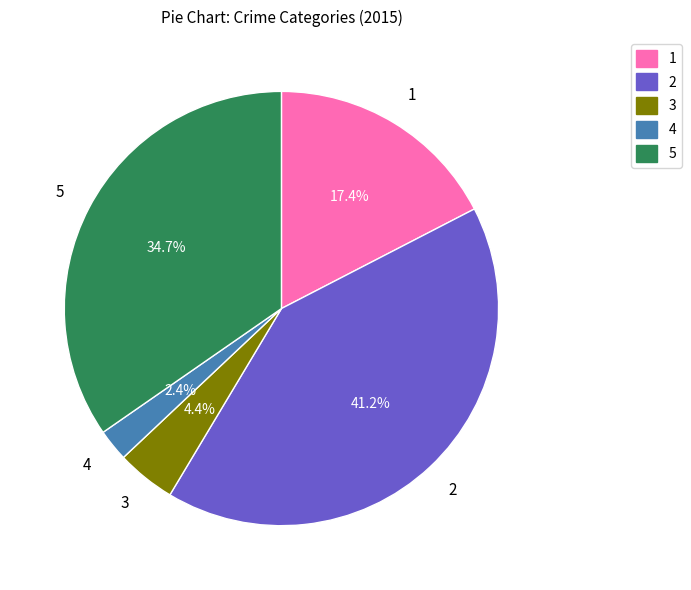

Which category has the biggest portion of the pie?

2